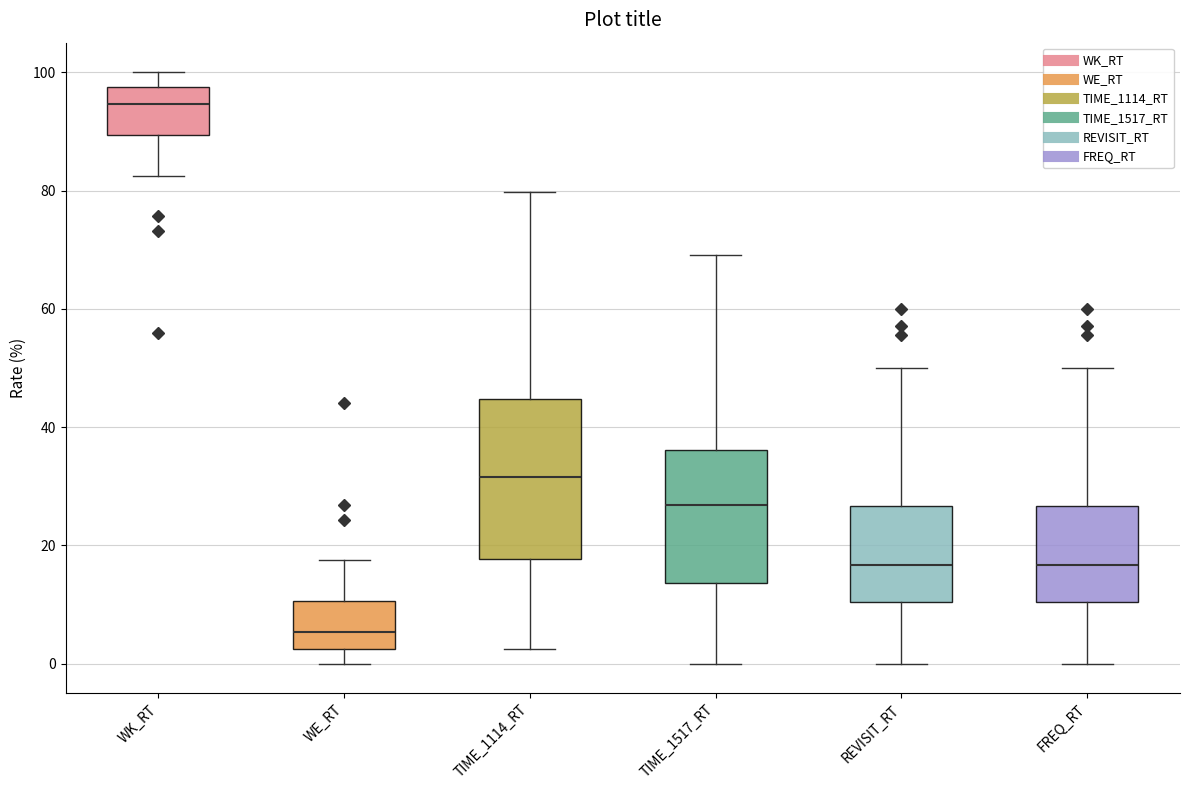

Where is the upper edge of the box for WK_RT on the y-axis? The values are not printed on the chart, so give them approximately, as read against the axis.

98